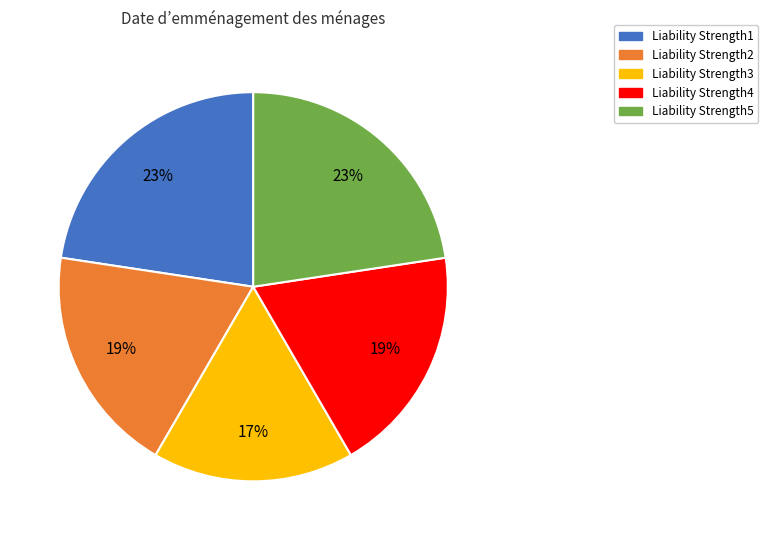

Is it true that Liability Strength1 is 34% of the pie?

False